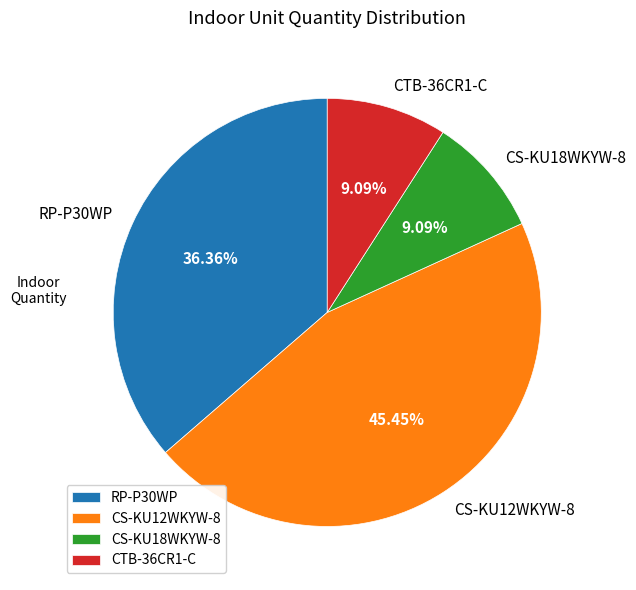

Is the sum of CS-KU12WKYW-8 and RP-P30WP greater than half?

Yes